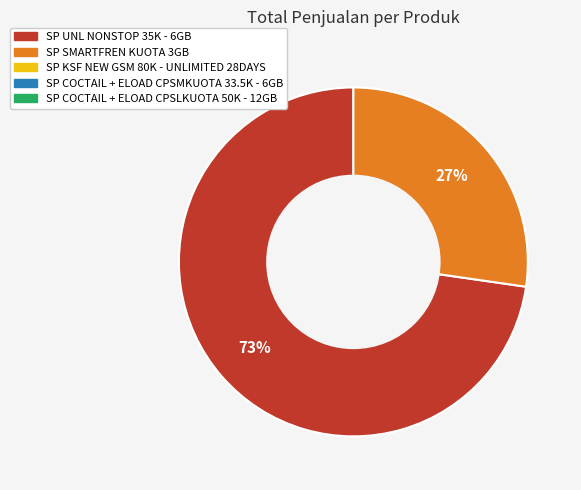

Is there any slice that represents more than half of the pie?

Yes